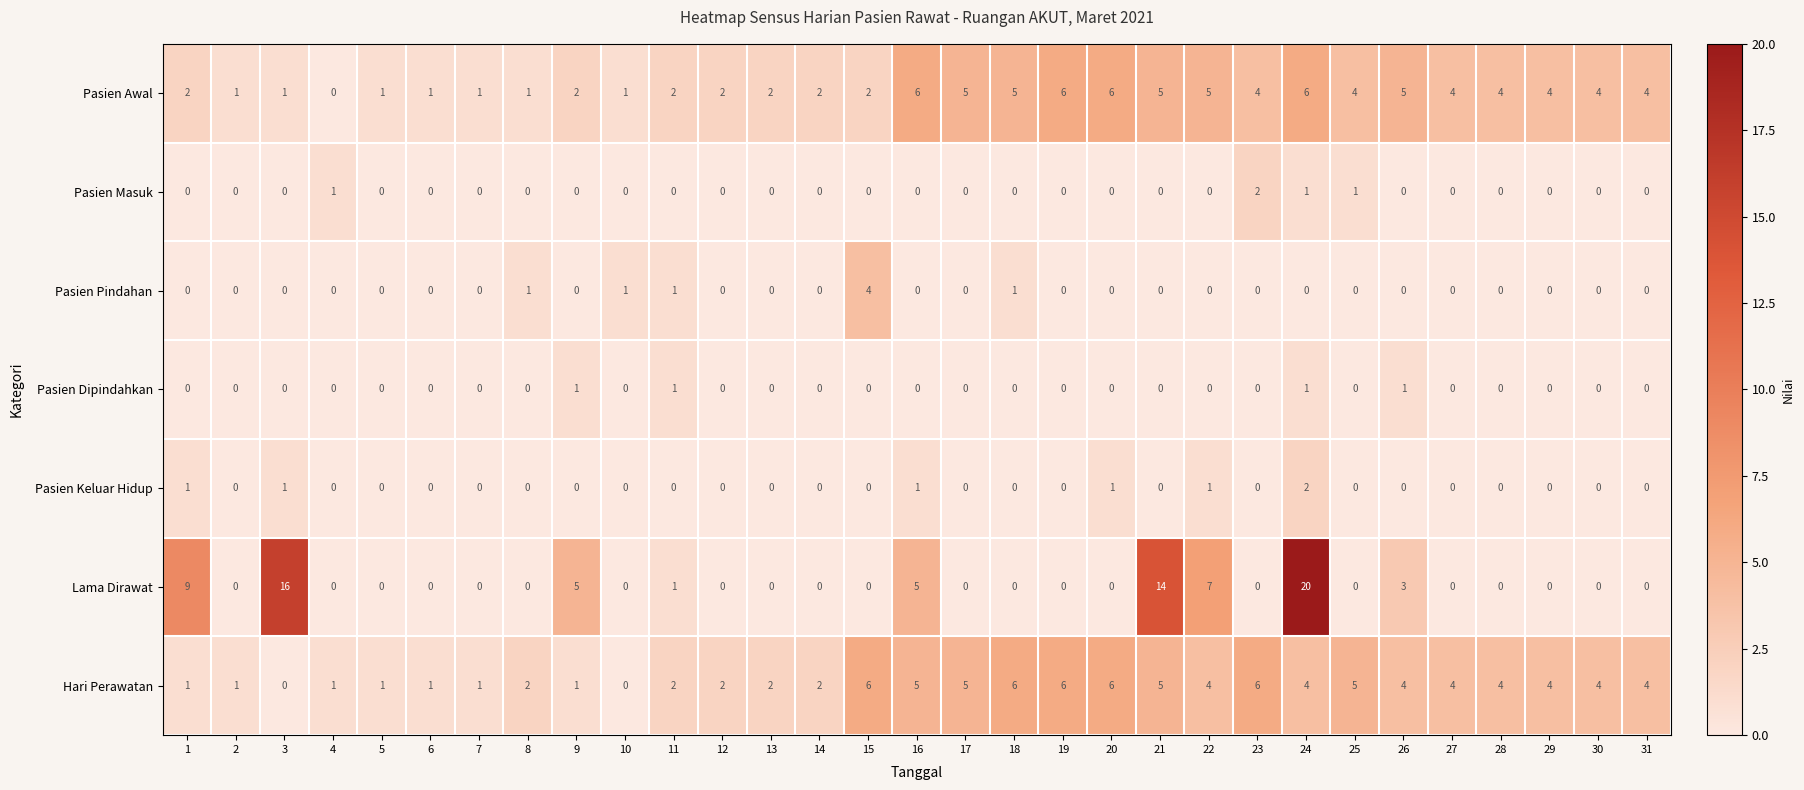

Which series has the widest spread of values?

Lama Dirawat